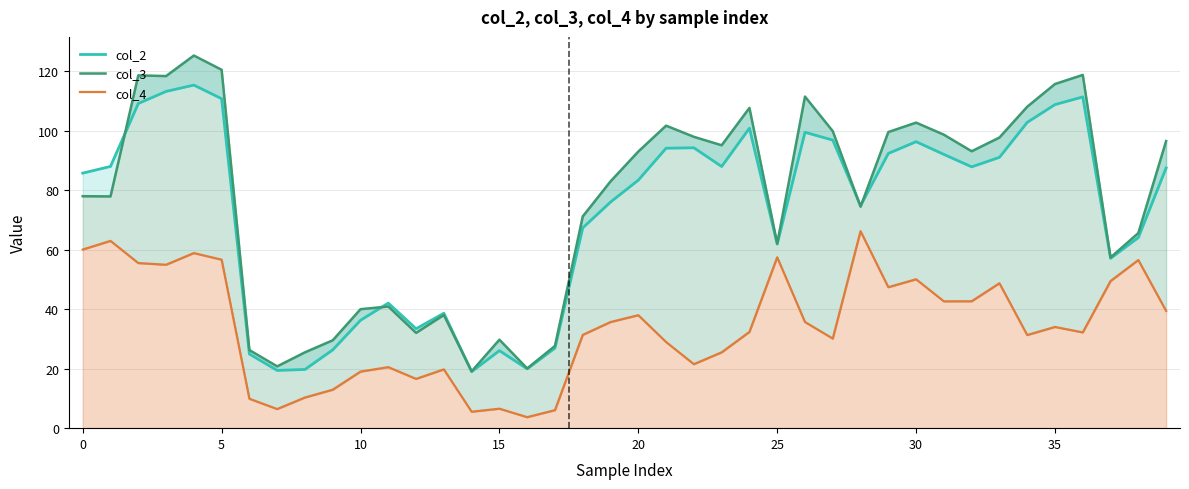

What is the difference between the maximum and minimum values in the col_4 (line) series?

62.6